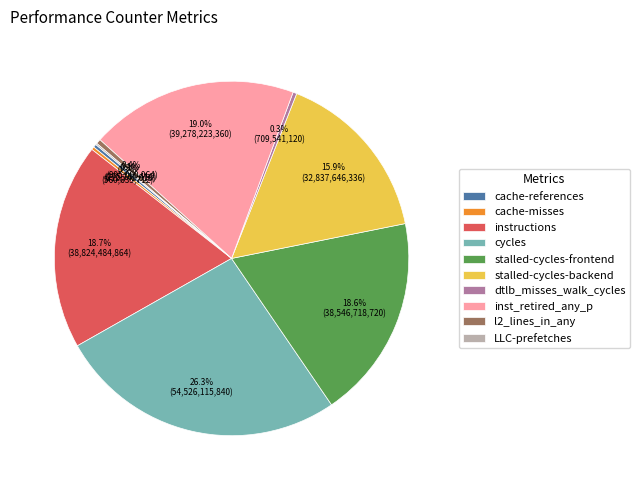

How much of the chart is everything except l2_lines_in_any?

99.6%